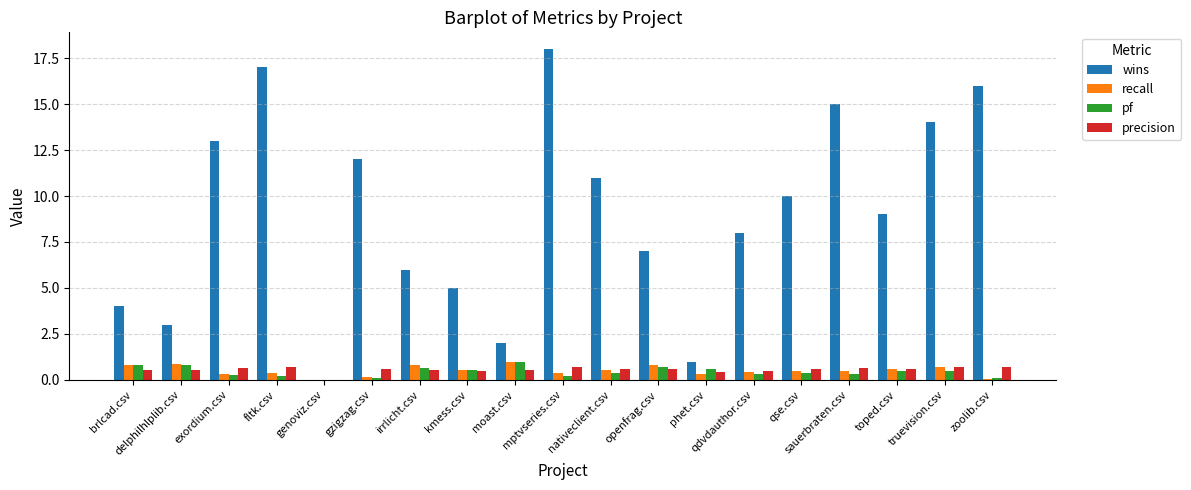

What is the highest value of the recall series?

1.0